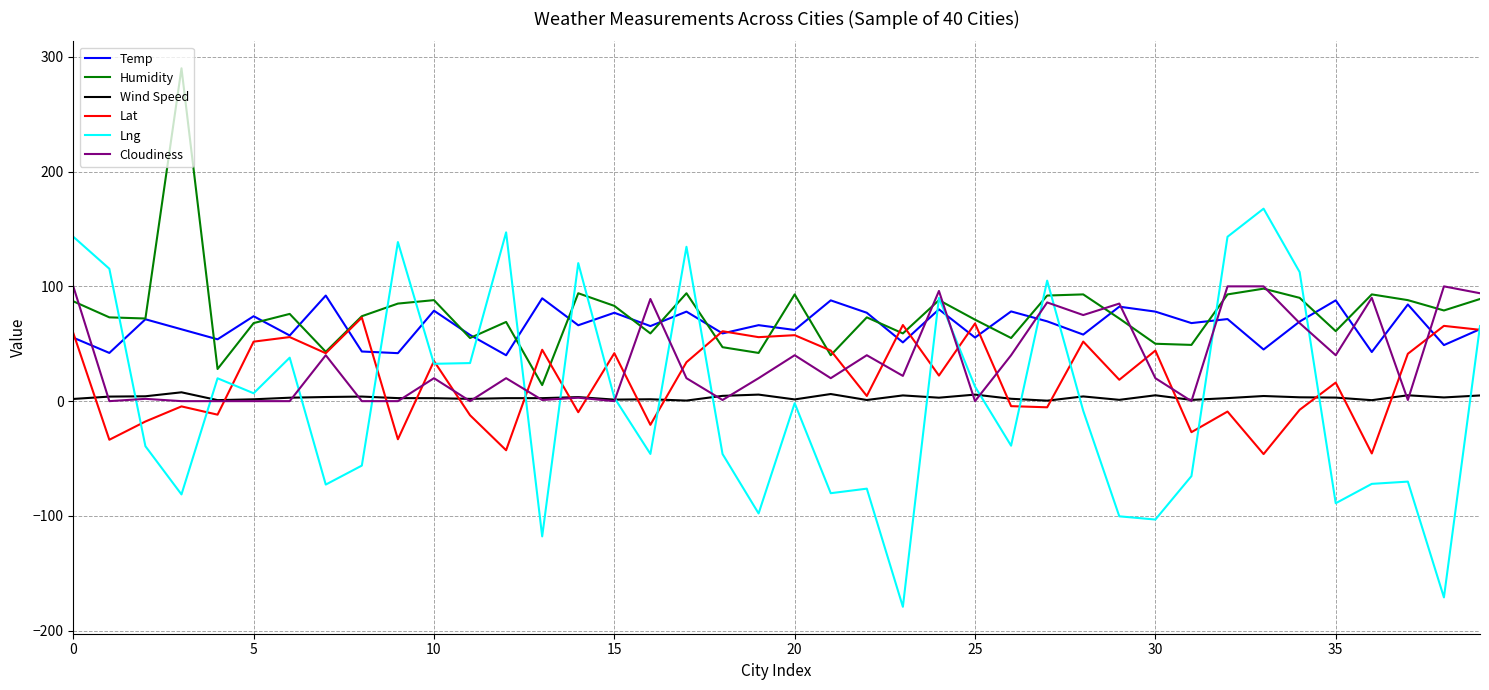

What are all the series names shown in the legend?

Temp, Humidity, Wind Speed, Lat, Lng, Cloudiness